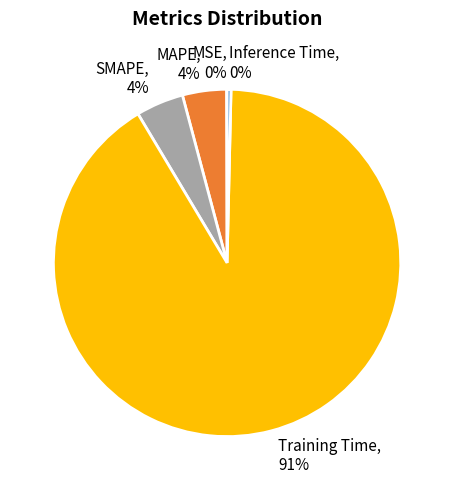

True or false: SMAPE accounts for 16% of the total.

False